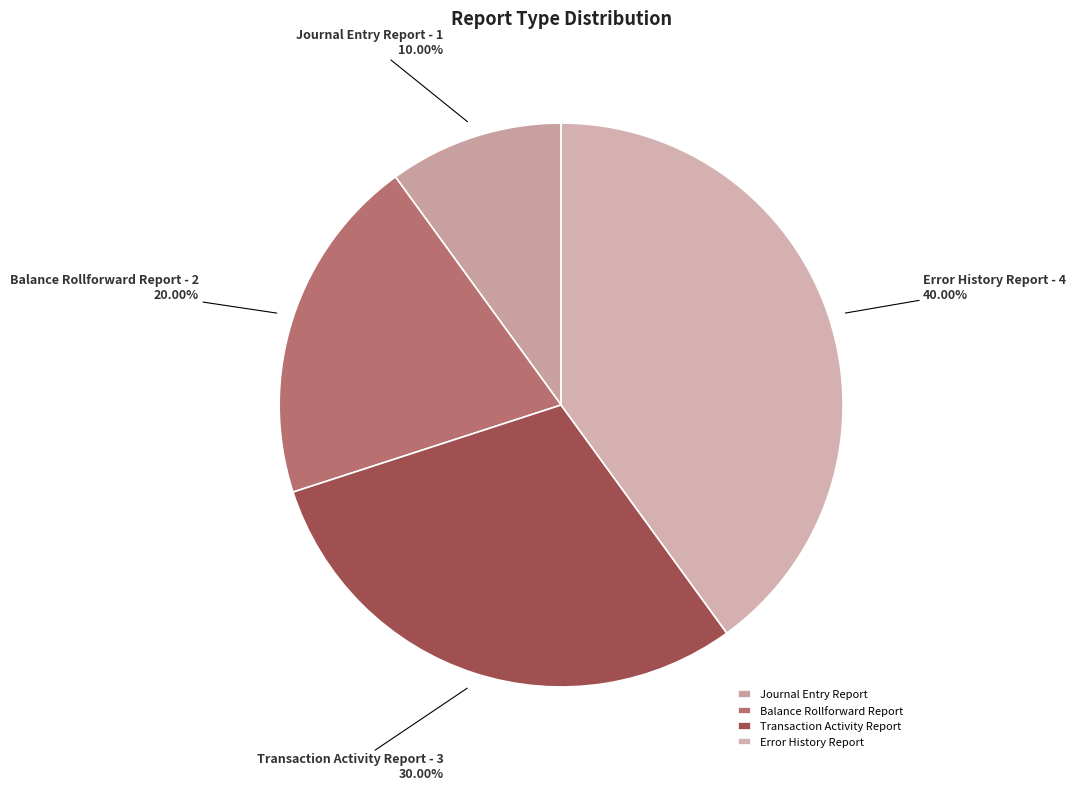

What is the ratio of the value at Error History Report to the value at Journal Entry Report?

4.0